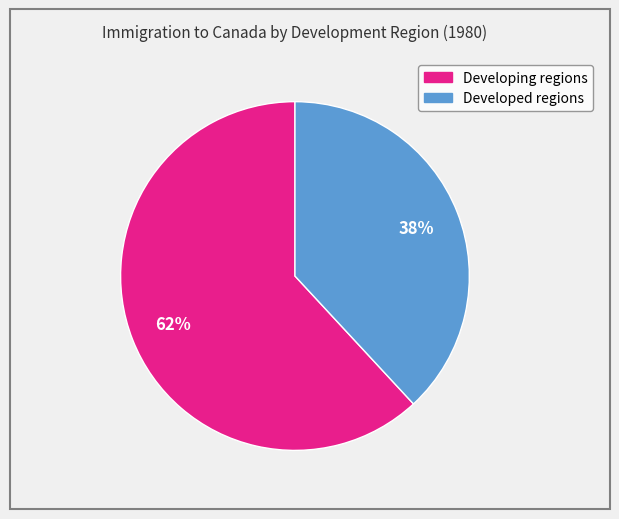

To the nearest percent, what is the difference between the largest and smallest slice percentages?

24%